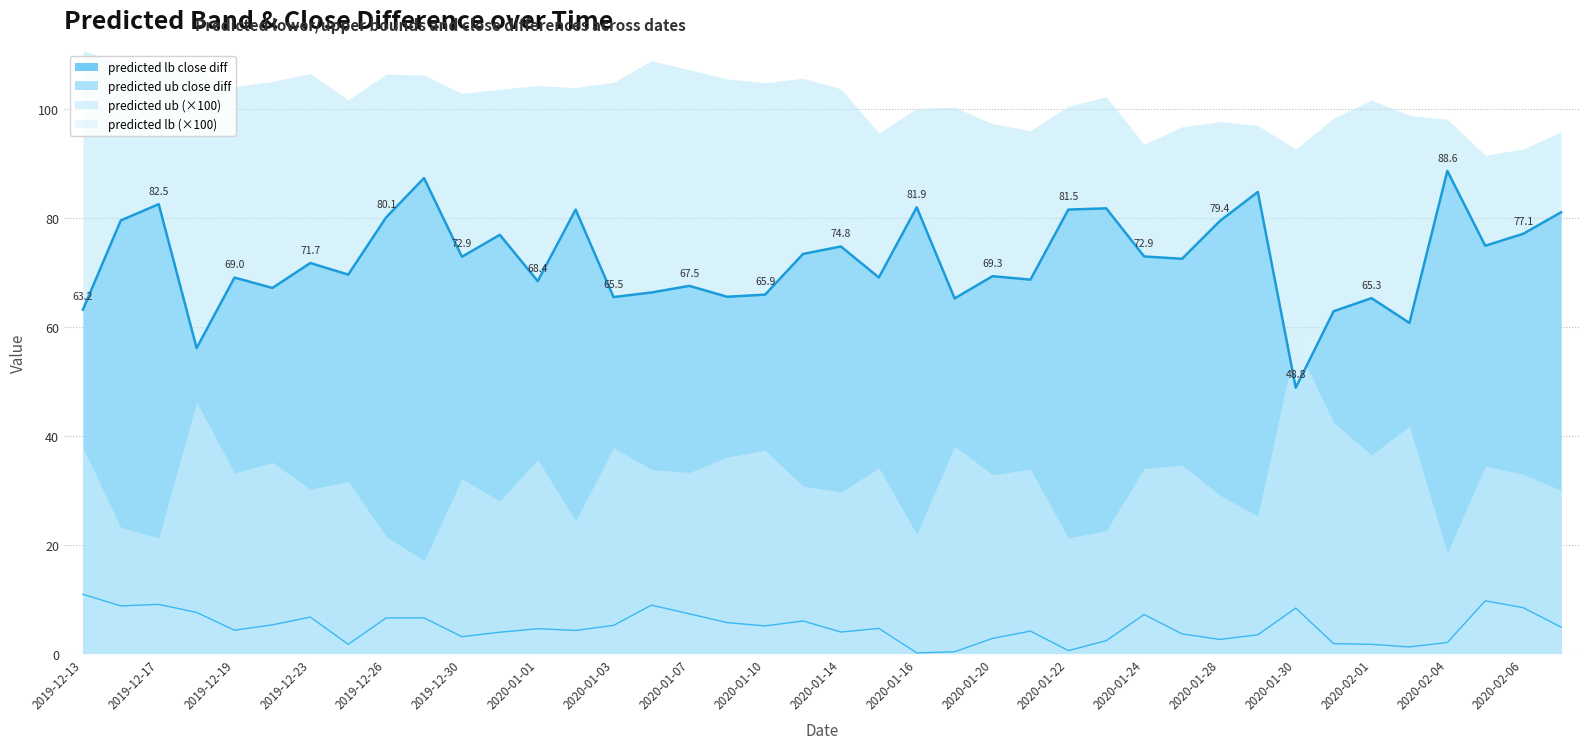

At which label does predicted lb close diff reach its peak?

2020-02-04